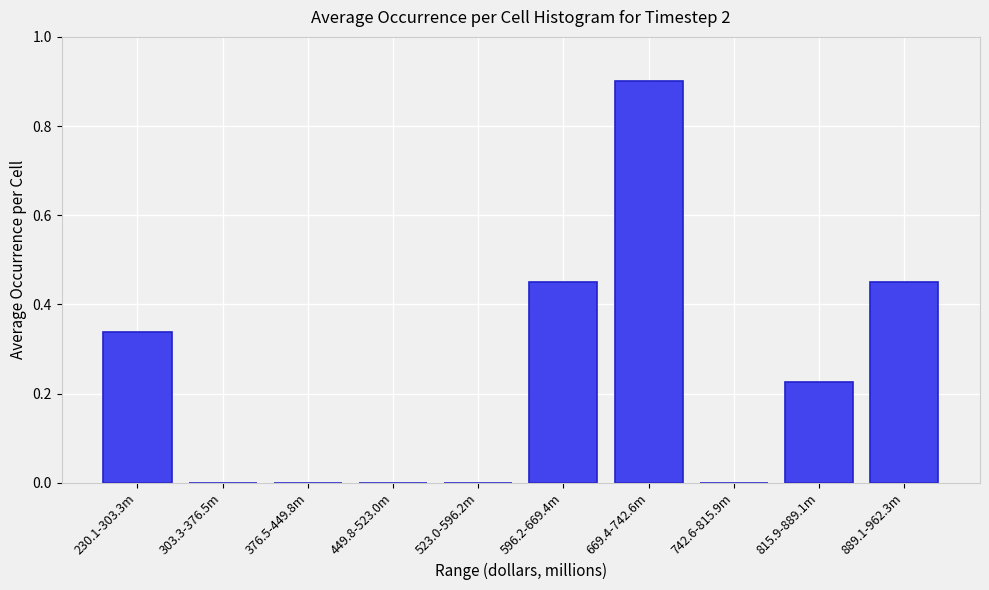

Which category has the highest value across all series?

669.4-742.6m